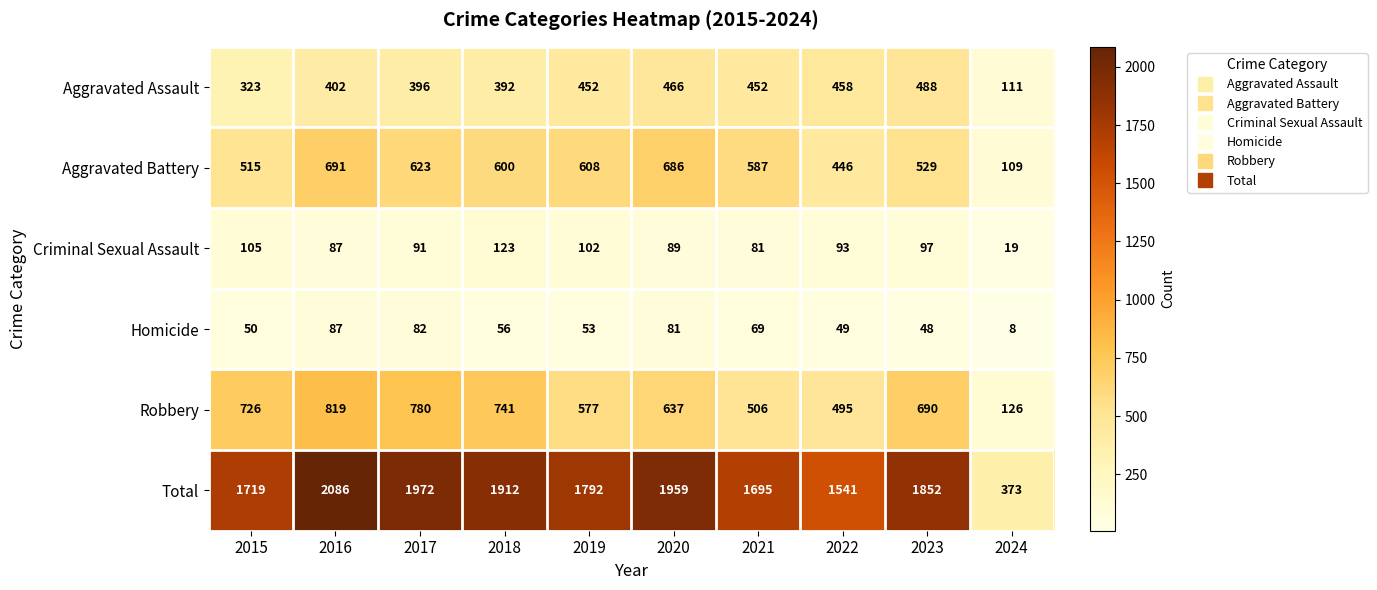

What is the sum of all Criminal Sexual Assault values?

887